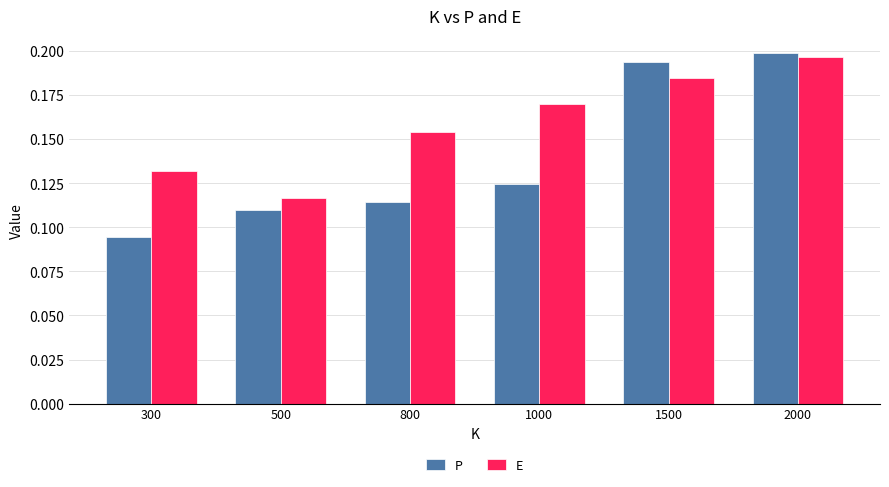

How many groups of bars are there?

6